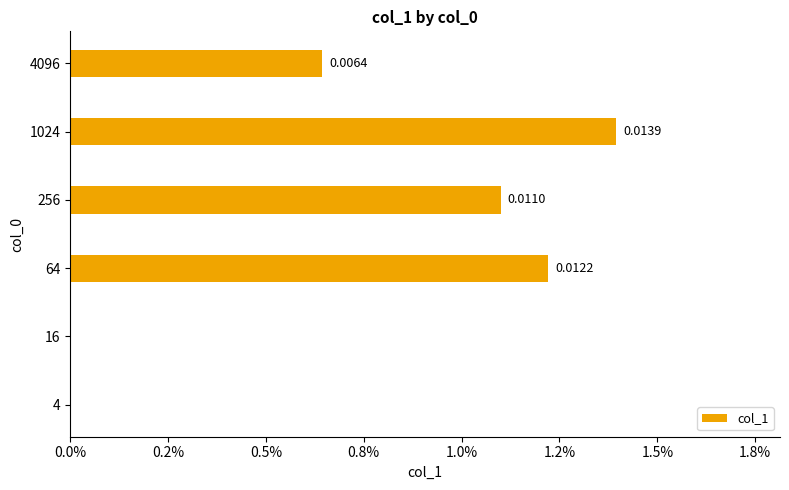

Are the bars horizontal?

Yes